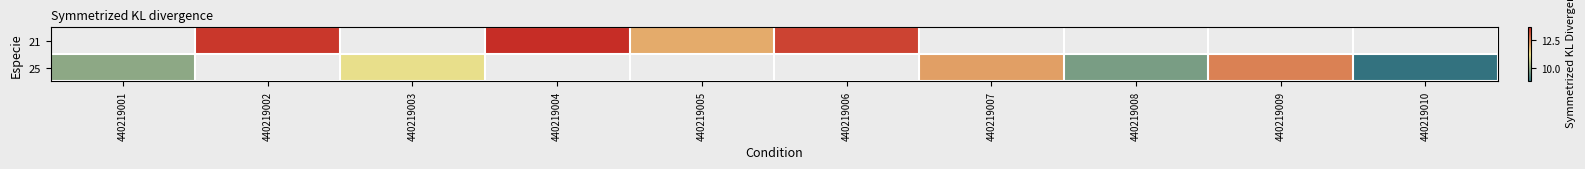

Which category has the highest value in the 25 series?

440219009